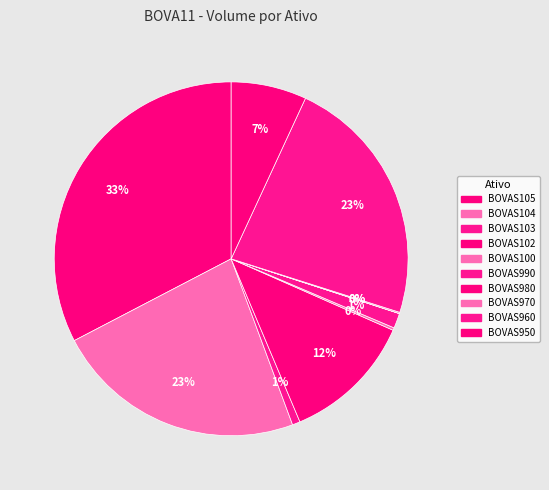

Between BOVAS105 and BOVAS980, which is larger?

BOVAS105